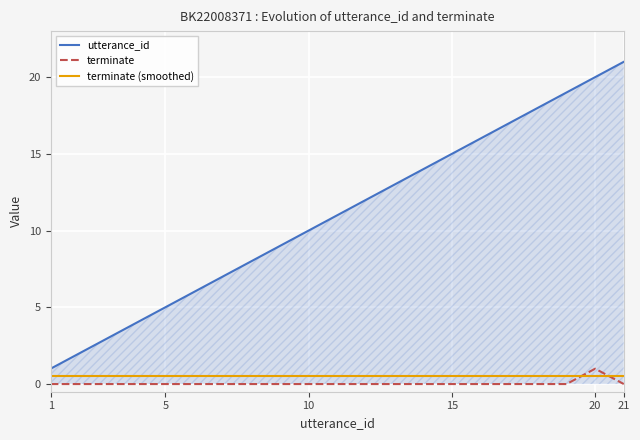

How many categories are shown in the chart?

21